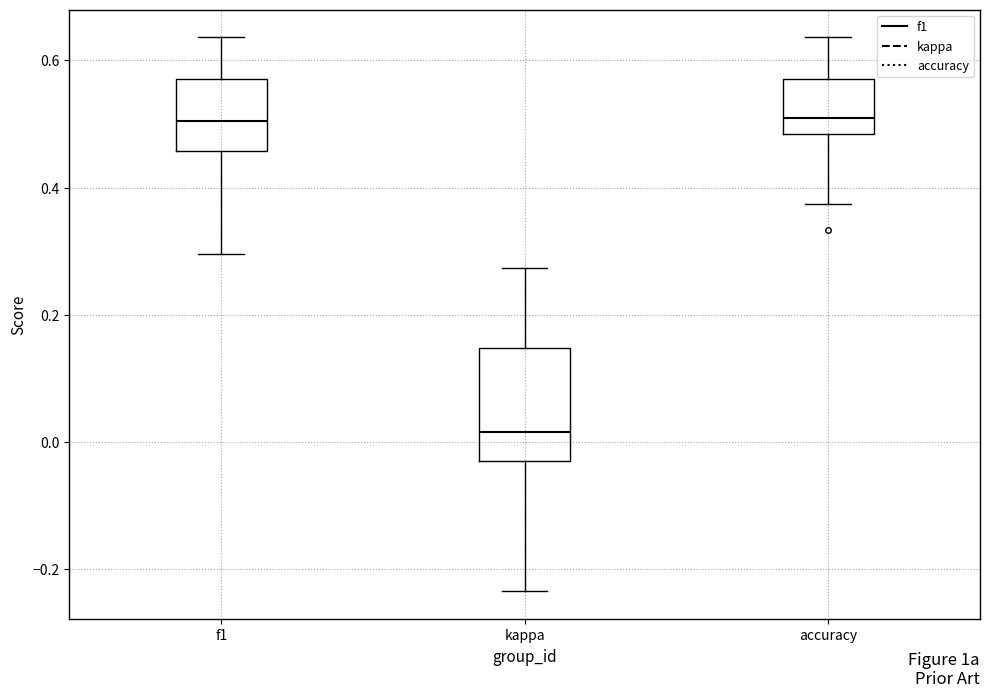

Which box is the tallest, from its lower edge to its upper edge?

kappa